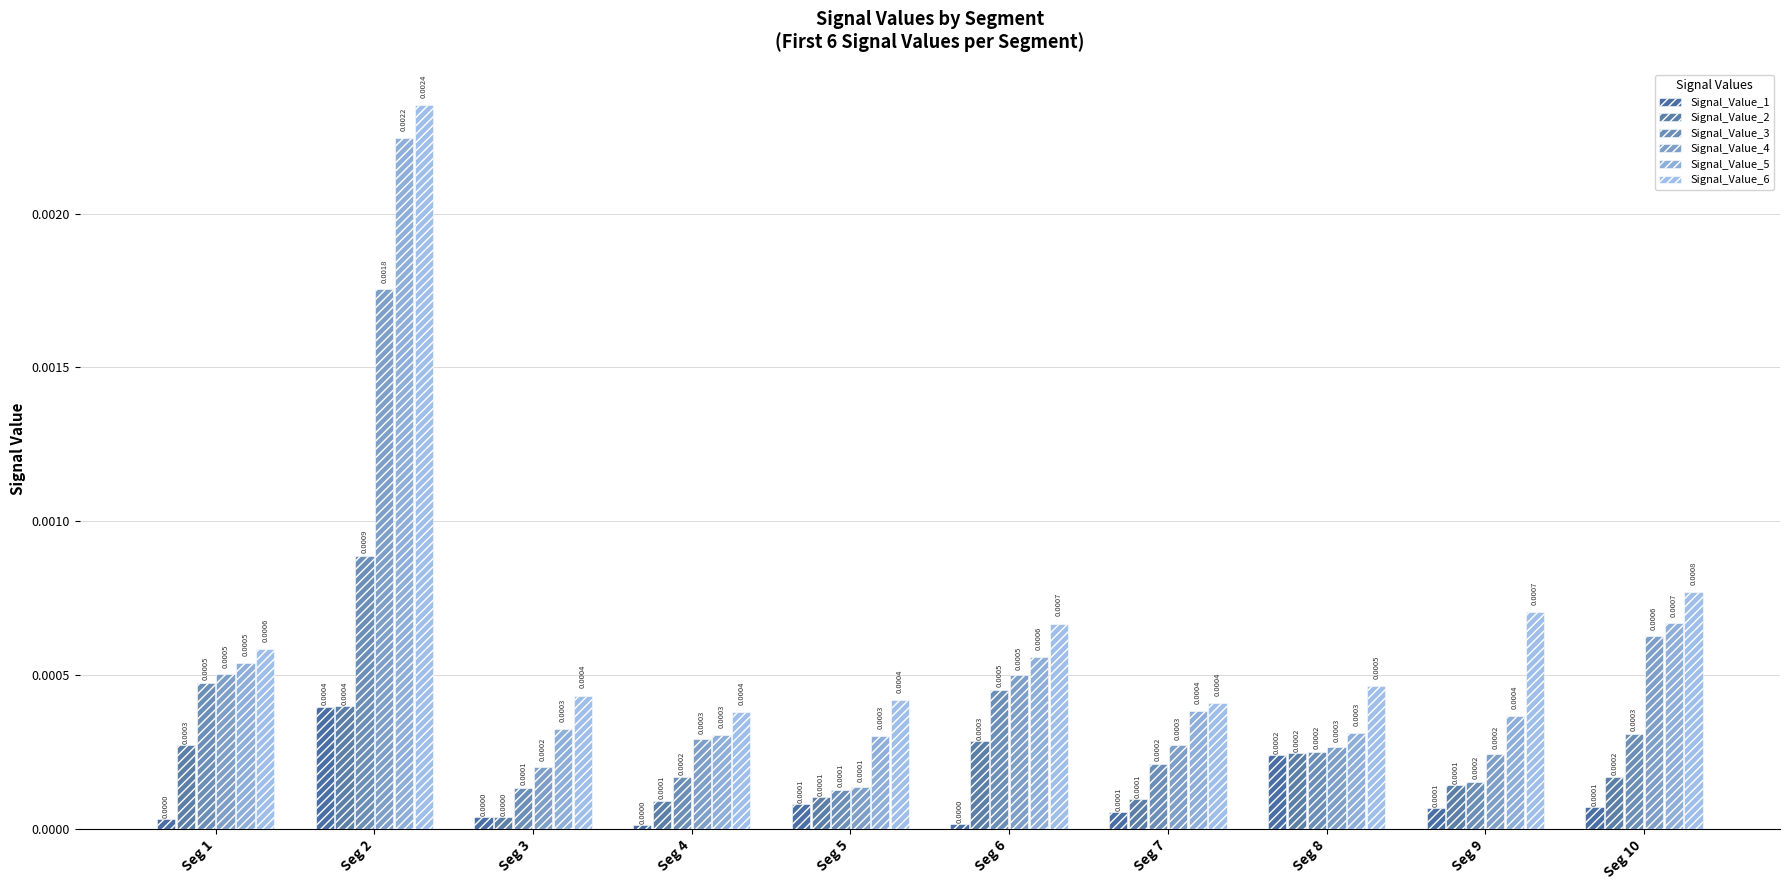

Where is Signal_Value_4 nearest to the value 0?

Seg 5